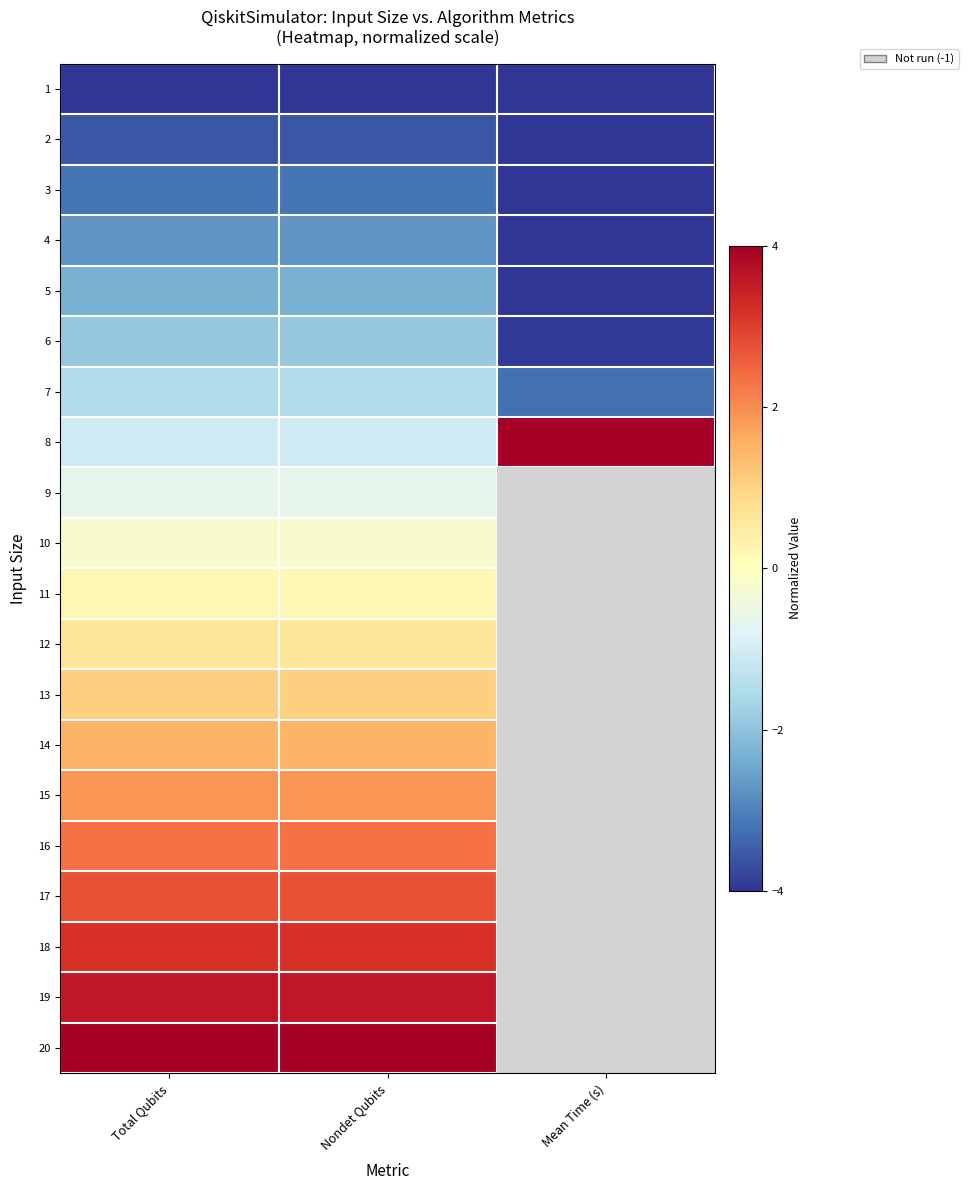

How many categories are shown in the chart?

3